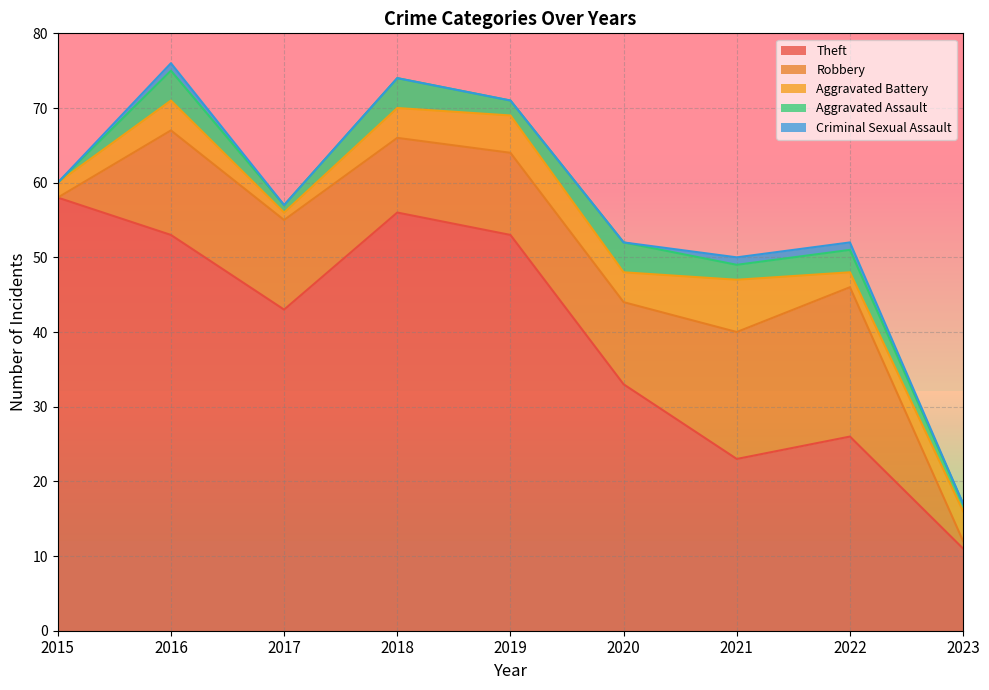

At how many categories does at least one series exceed 51?

4